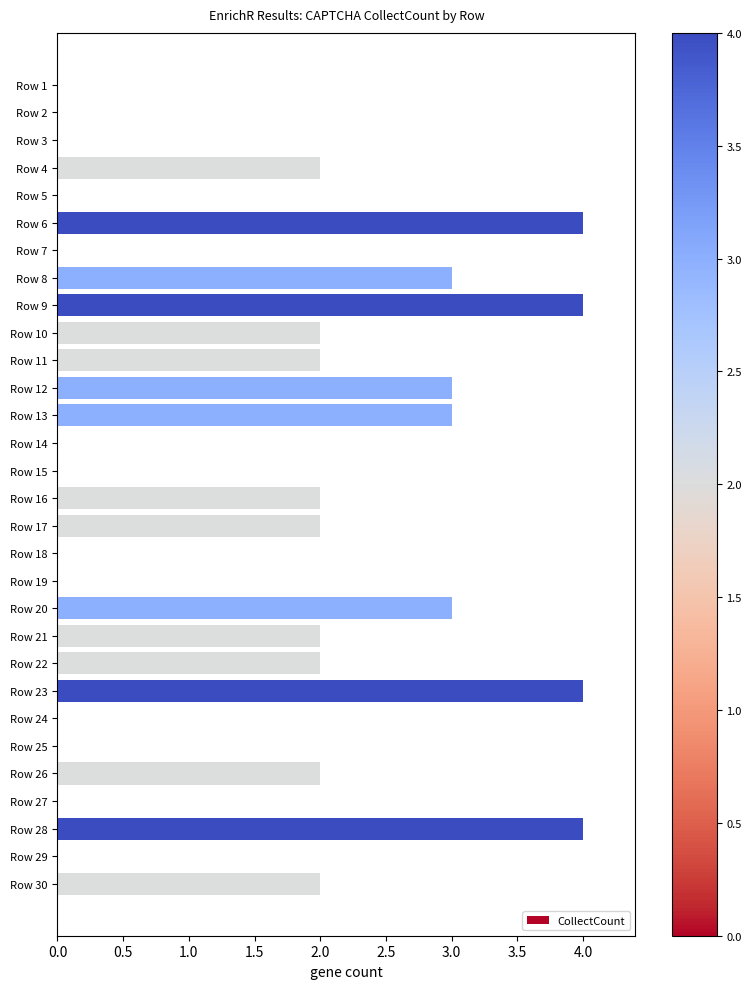

Reading top to bottom, transcribe all the data shown in this chart.

Row 1=0	Row 2=0	Row 3=0	Row 4=2	Row 5=0	Row 6=4	Row 7=0	Row 8=3	Row 9=4	Row 10=2	Row 11=2	Row 12=3	Row 13=3	Row 14=0	Row 15=0	Row 16=2	Row 17=2	Row 18=0	Row 19=0	Row 20=3	Row 21=2	Row 22=2	Row 23=4	Row 24=0	Row 25=0	Row 26=2	Row 27=0	Row 28=4	Row 29=0	Row 30=2